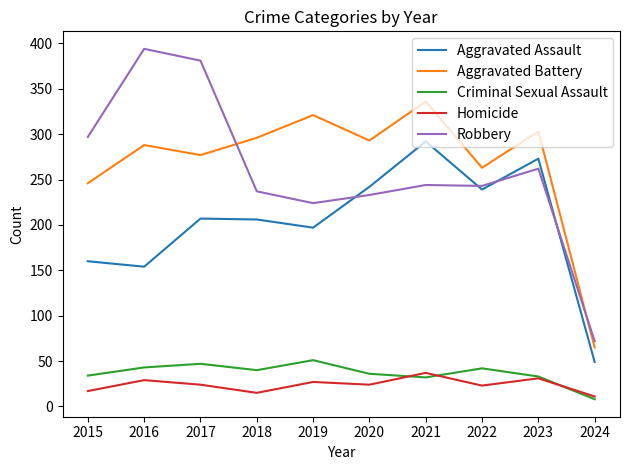

What is the sum of all Robbery values?

2587